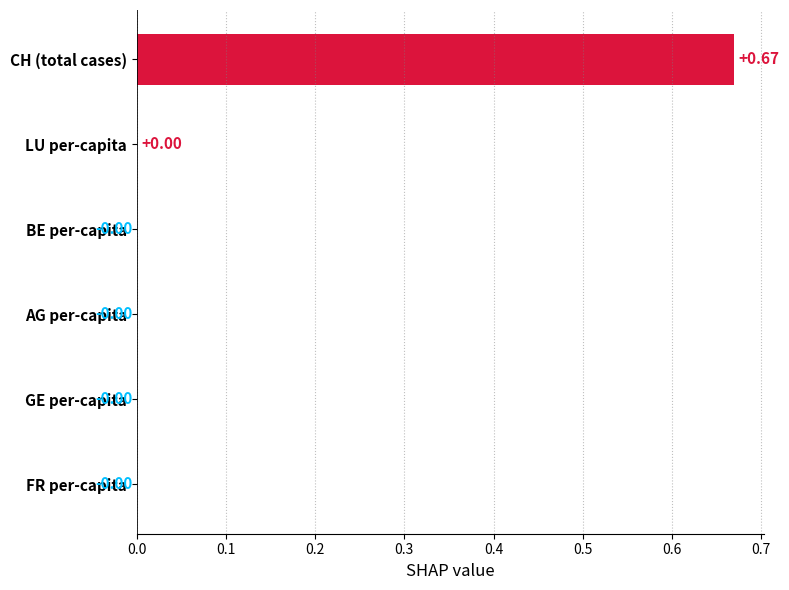

At which category does the chart reach its peak across all series?

CH (total cases)